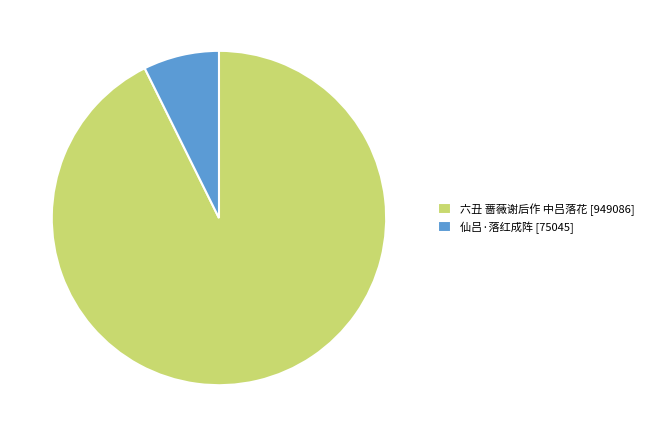

Which has a higher value, 93% or 7%?

93%